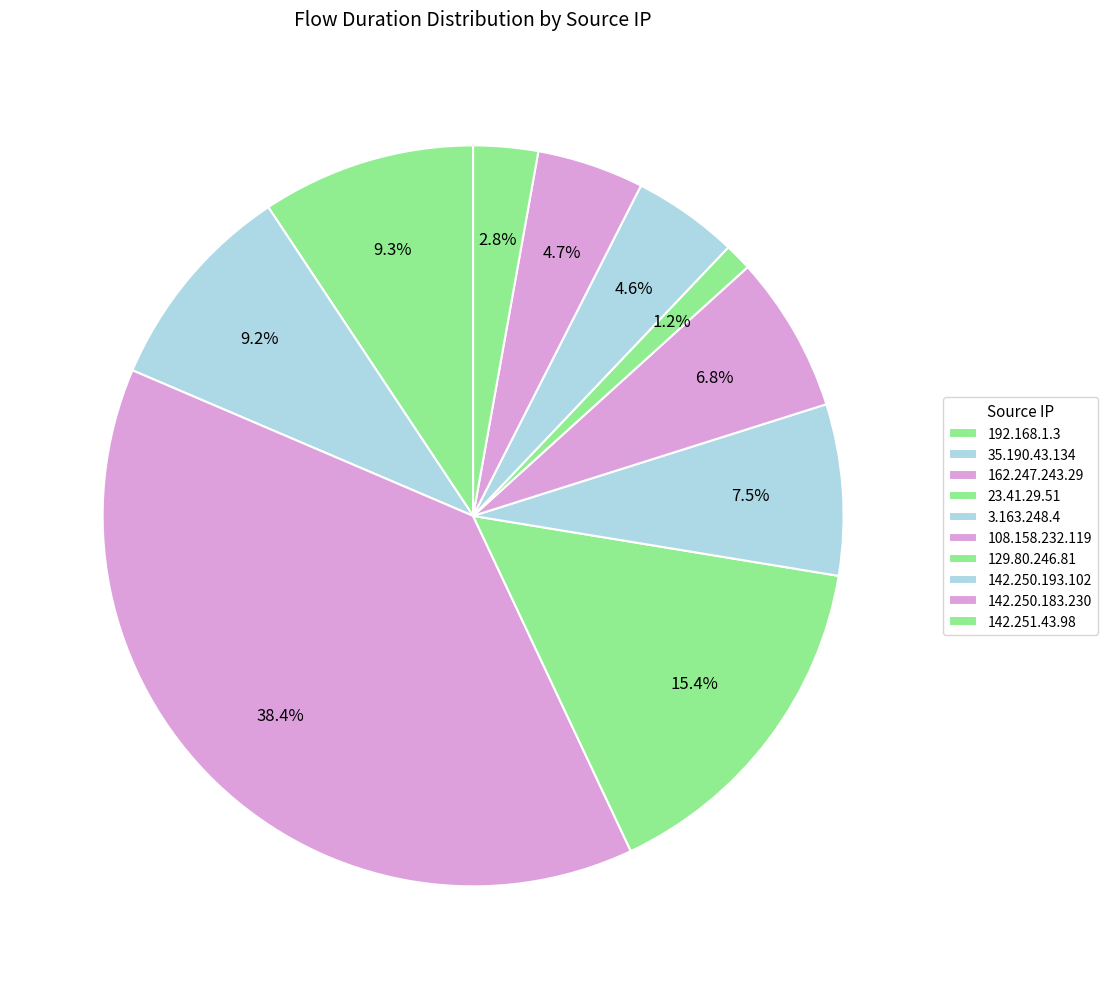

What percentage do 129.80.246.81 and 192.168.1.3 together represent?

10.5%